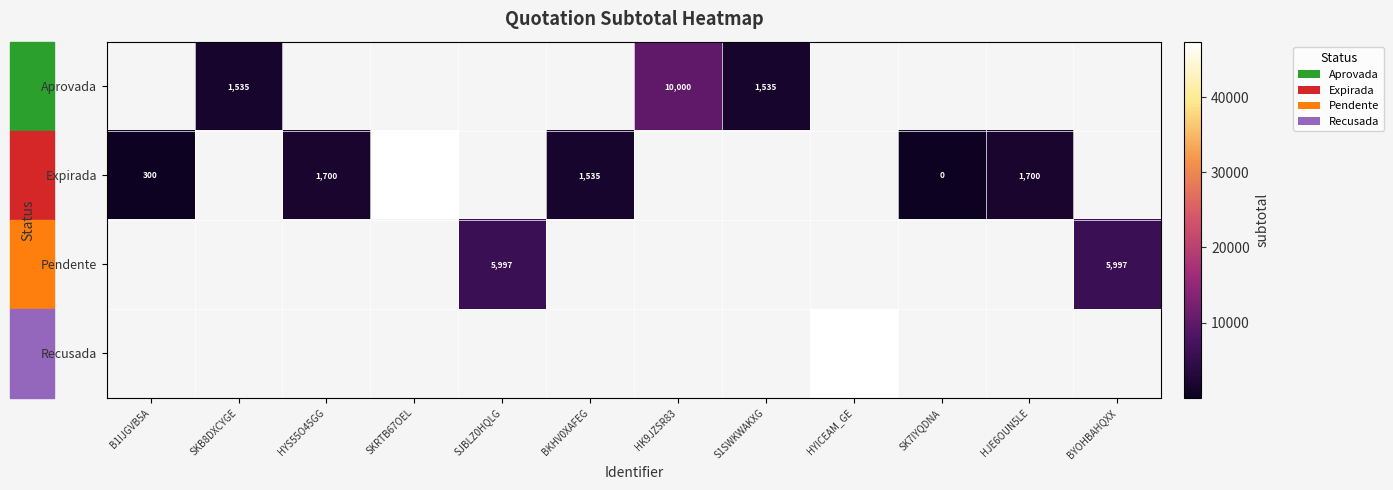

The Aprovada series shows 1535 at SKB8DXCYGE. True or false?

True